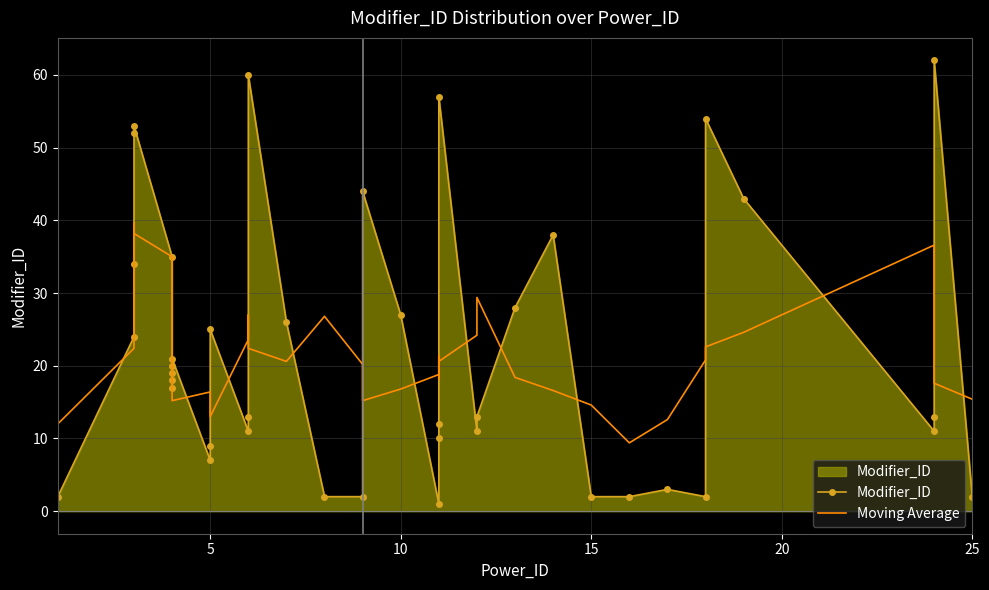

List the series in order of their peak value, highest first.

Modifier_ID, Moving Average